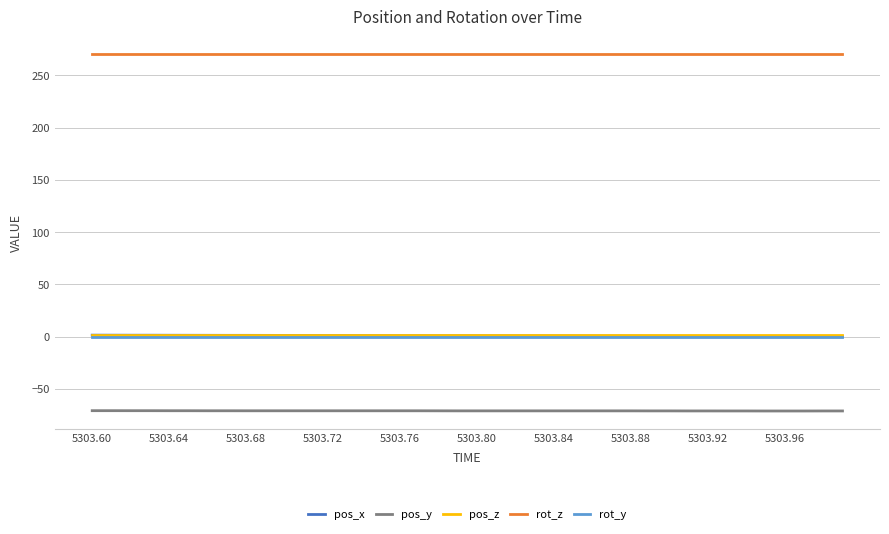

What is the lowest value of the rot_z series?

270.0